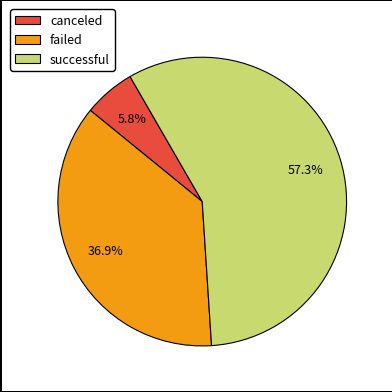

To the nearest percent, what is the difference between the largest and smallest slice percentages?

52%